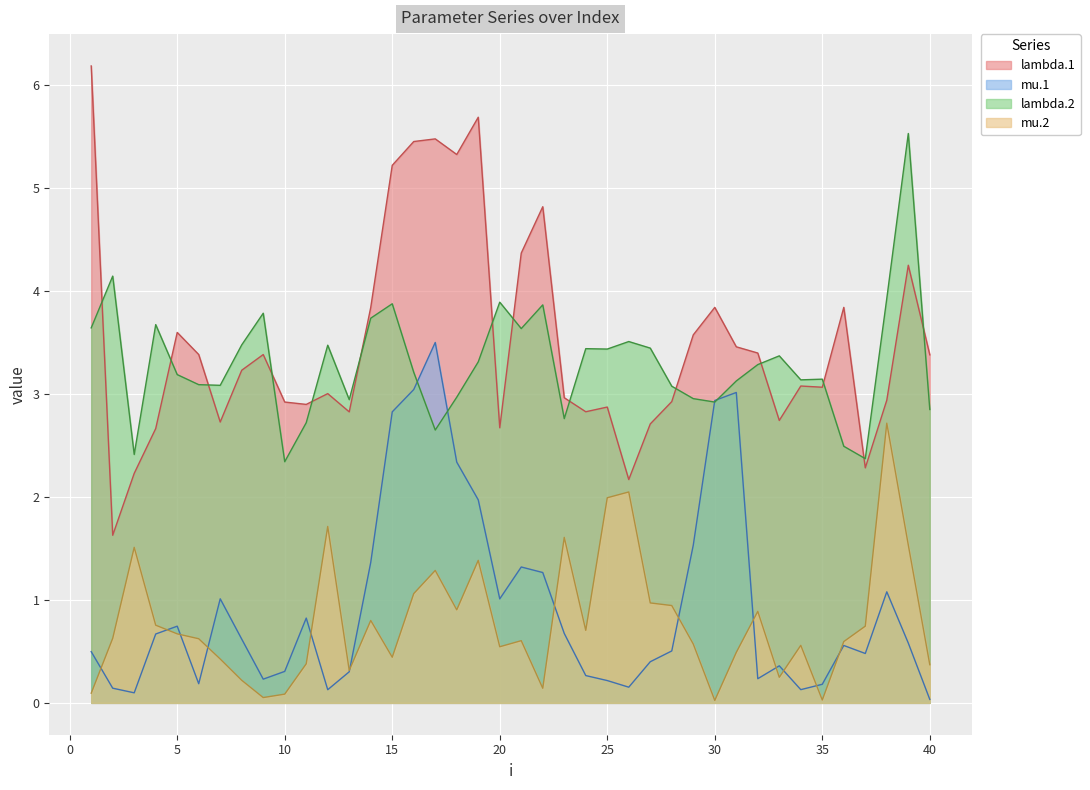

What is the approximate value of mu.2 at 8?

0.2